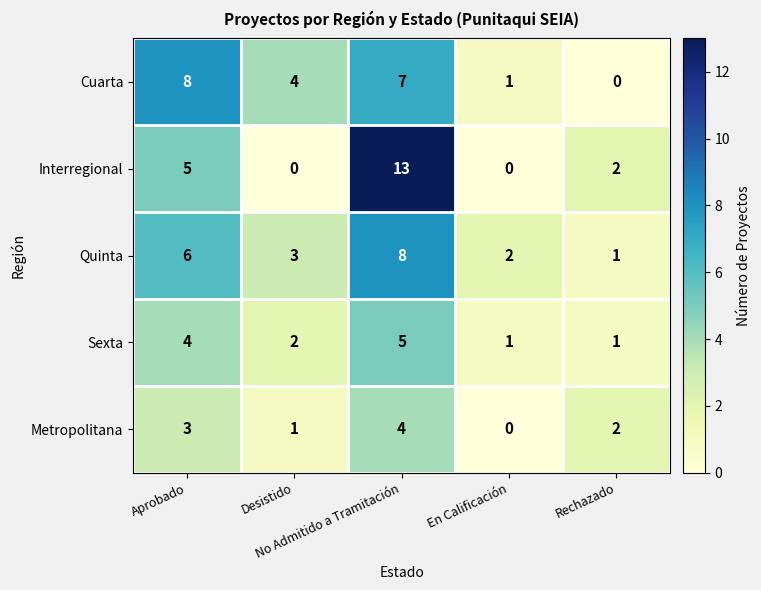

What is the difference between the second highest and second lowest values in the Sexta series?

3